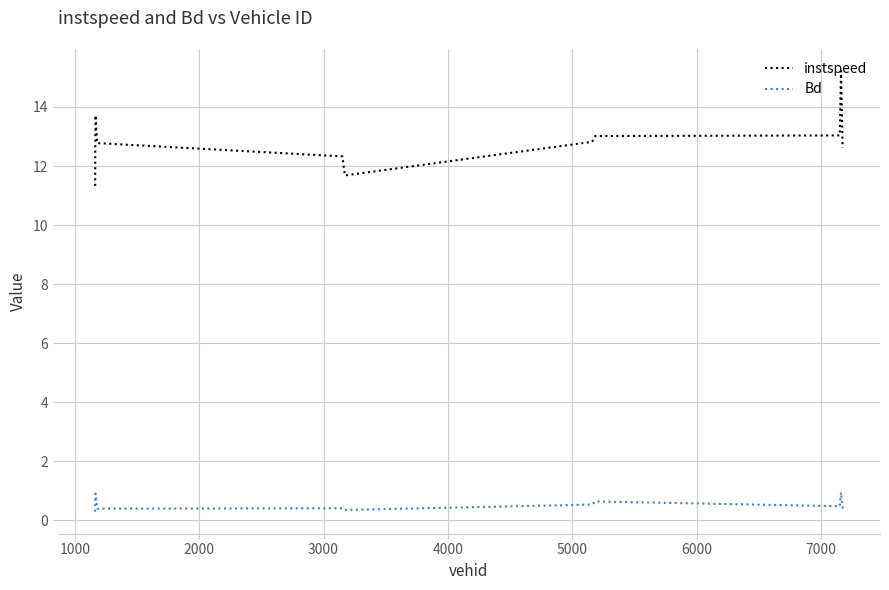

Rank the series by their average value, from highest to lowest.

instspeed, Bd